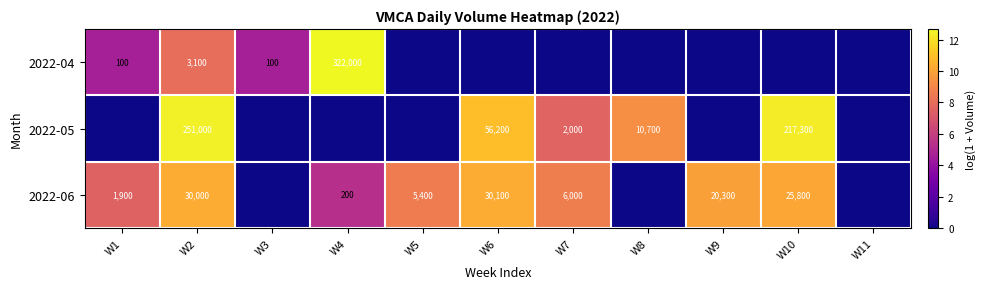

Is it true that 2022-05 equals 96675 at W10?

False